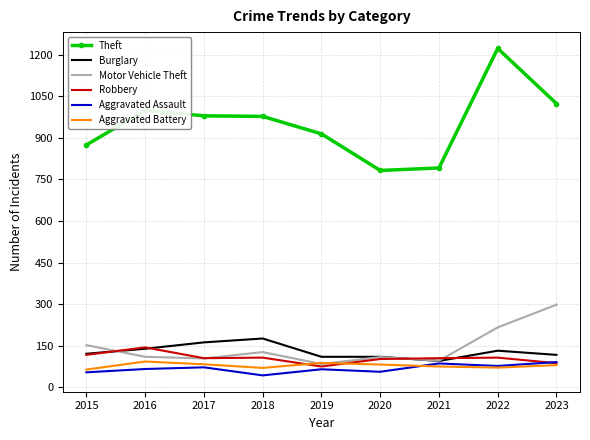

At which category does Aggravated Assault reach its first local valley?

2018